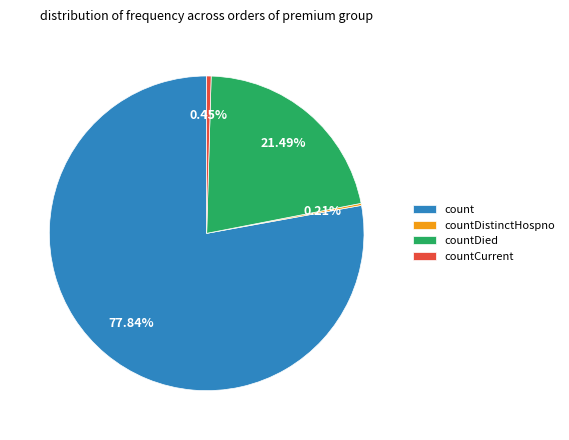

Which category has the biggest portion of the pie?

count